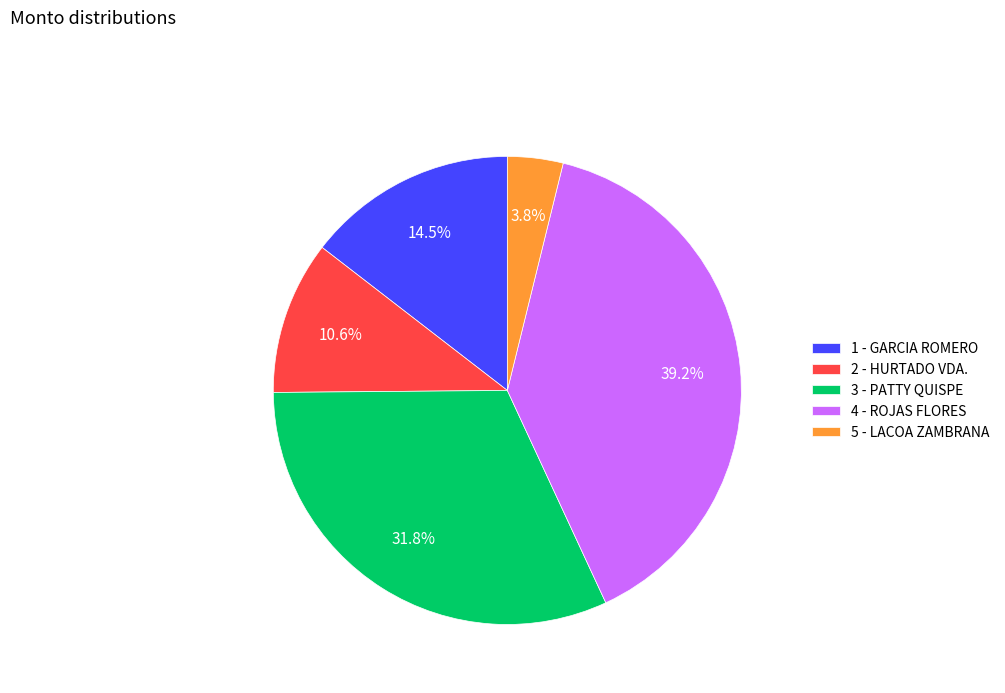

What is the smallest slice in the pie chart?

5 - LACOA ZAMBRANA